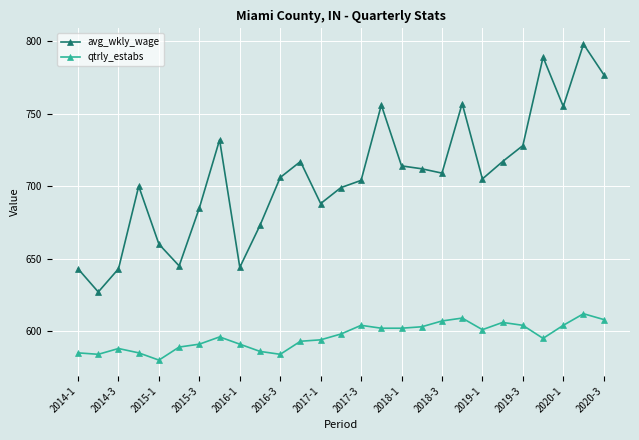

How many lines are shown in the chart?

2